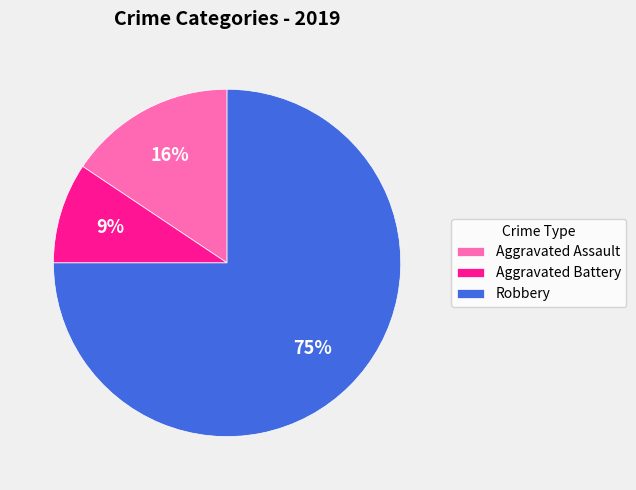

Count the number of slices in the pie.

3